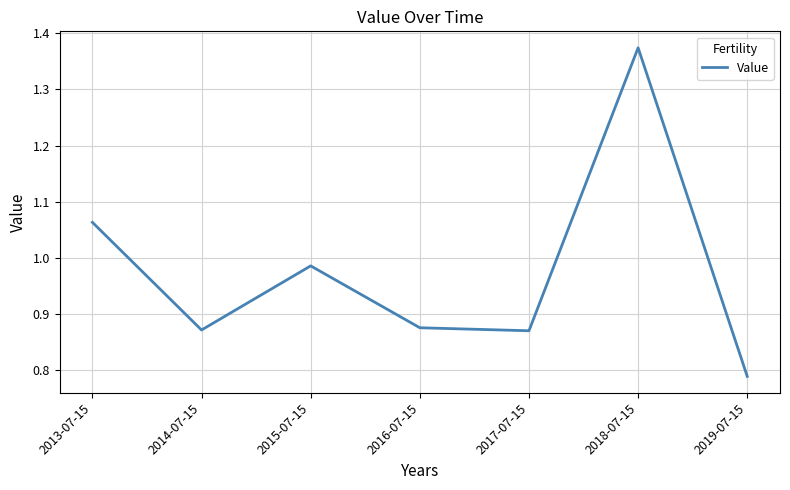

At which label is the value closest to 1?

2015-07-15